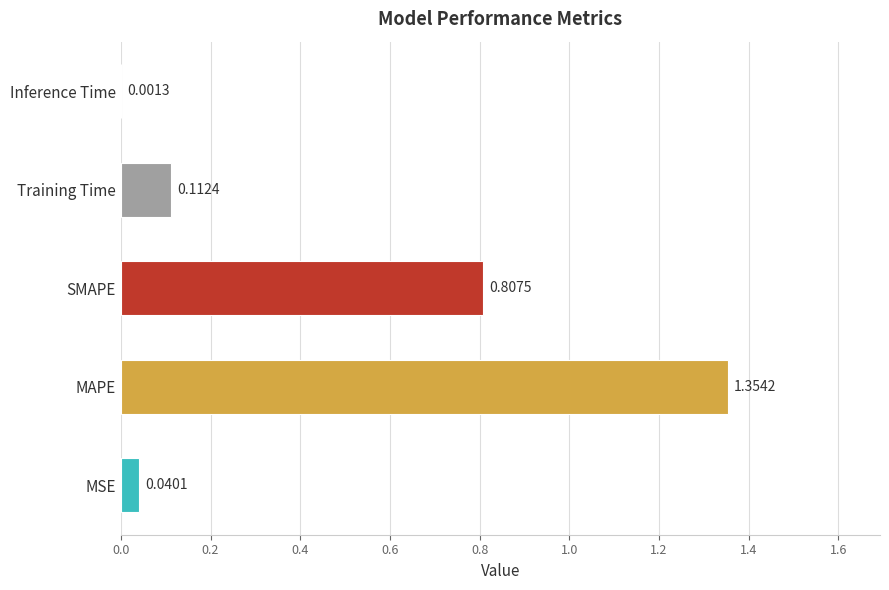

What is the change in value from SMAPE to Training Time?

-0.7